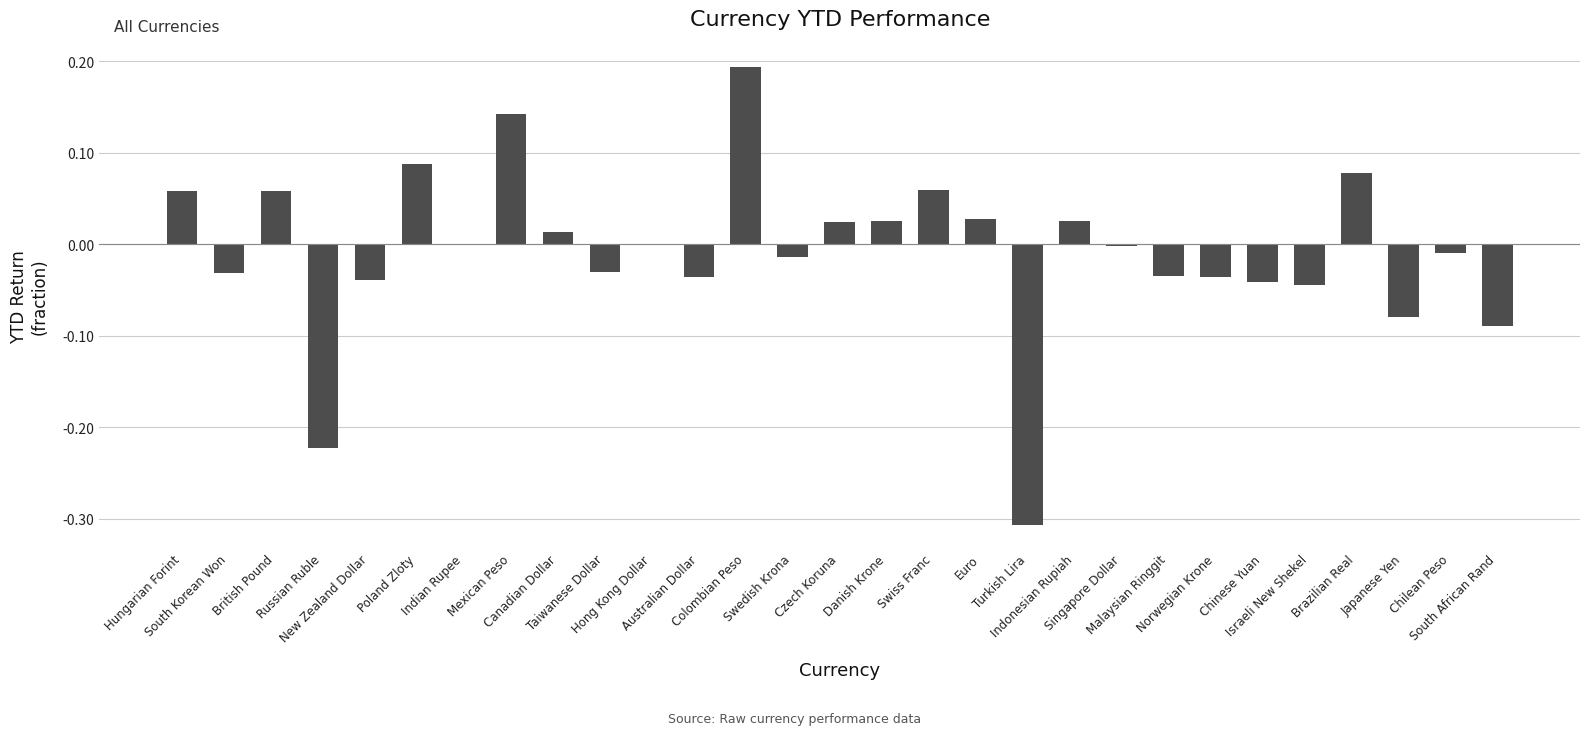

How many distinct data groups are displayed?

1